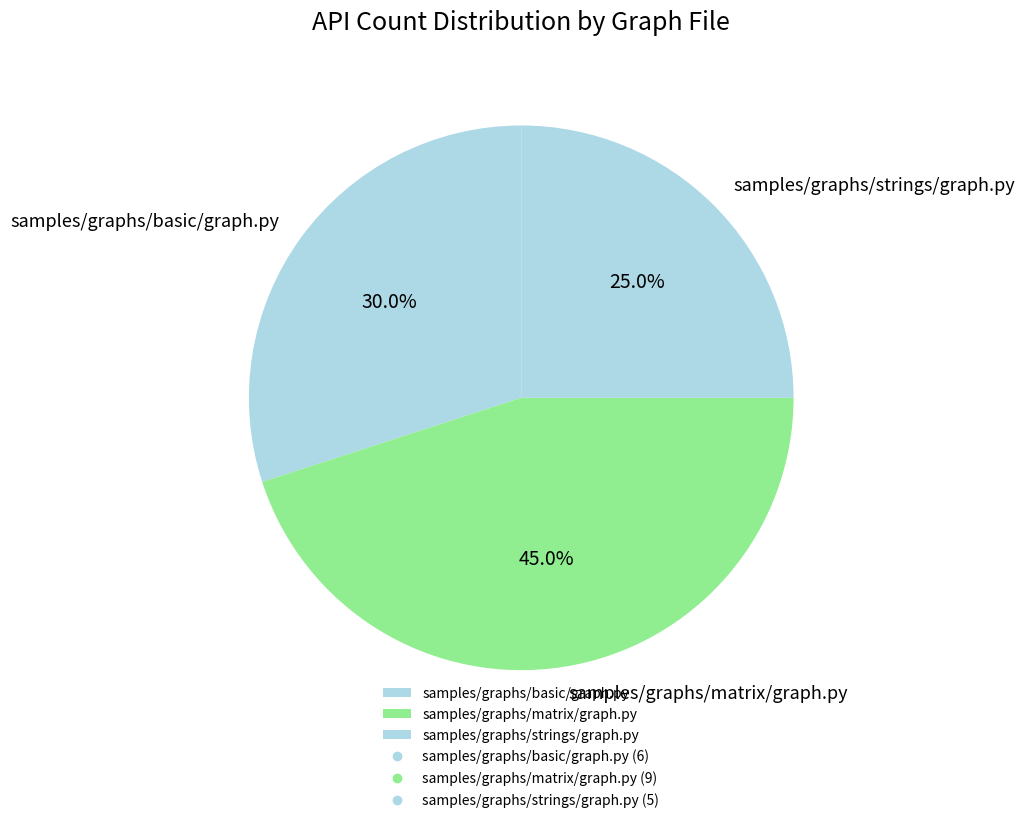

To the nearest percent, what is the difference between the largest and smallest slice percentages?

20%